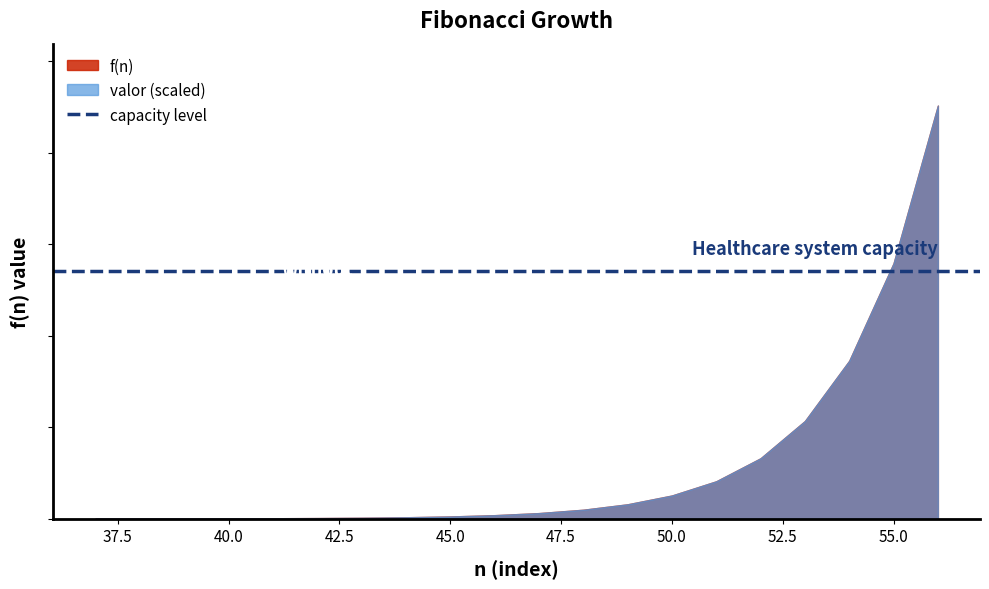

What is the total value across all series at 40?

204659112.2